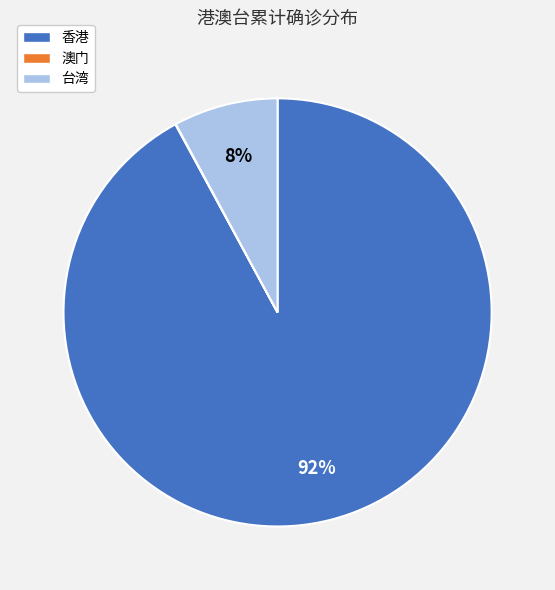

To the nearest percent, what is the average slice percentage?

33%